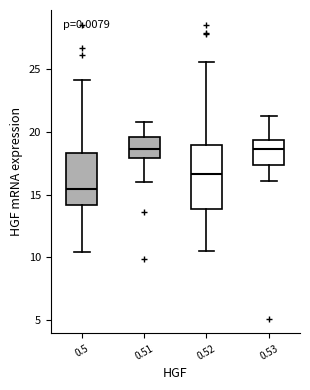

Which box's median line is the lowest?

0.5